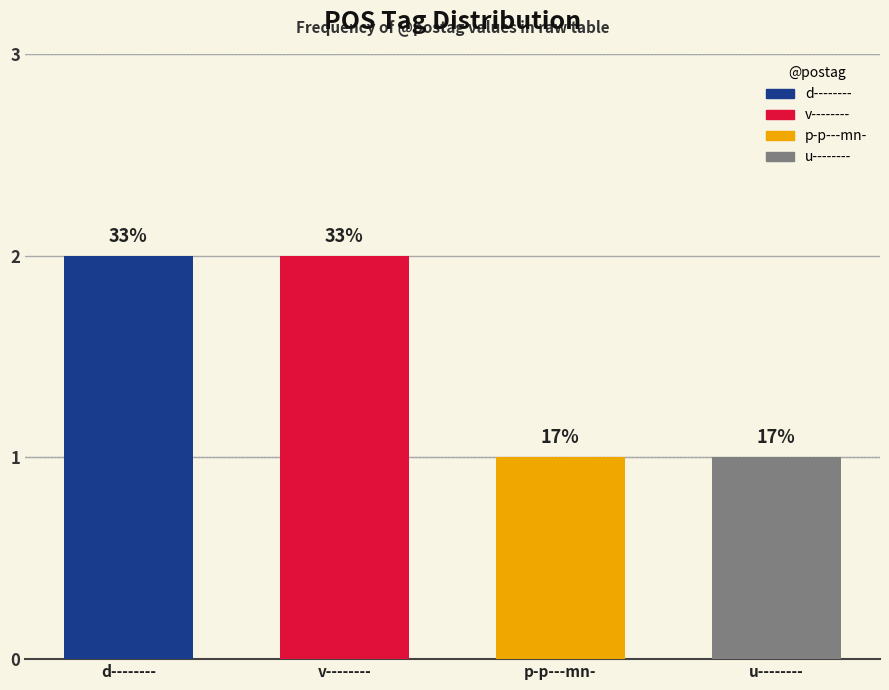

Which has a higher value, v-------- or u--------?

v--------